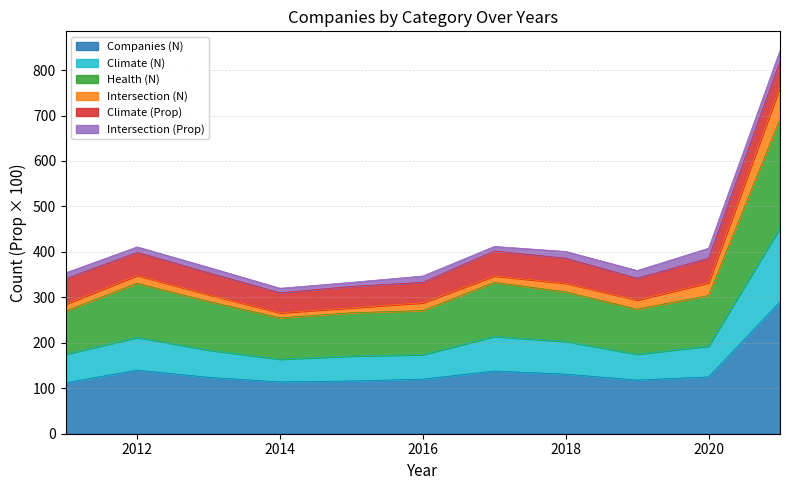

Where is Companies (N) nearest to the value 201?

2012